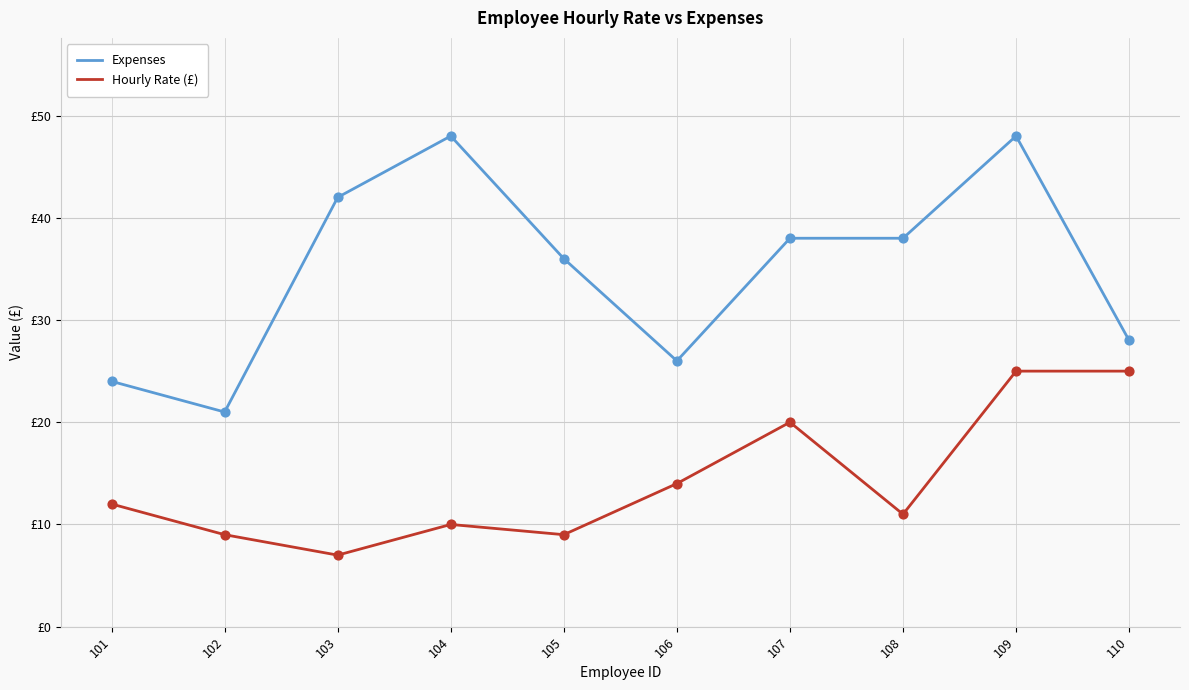

Which series has the largest total across all categories?

Expenses